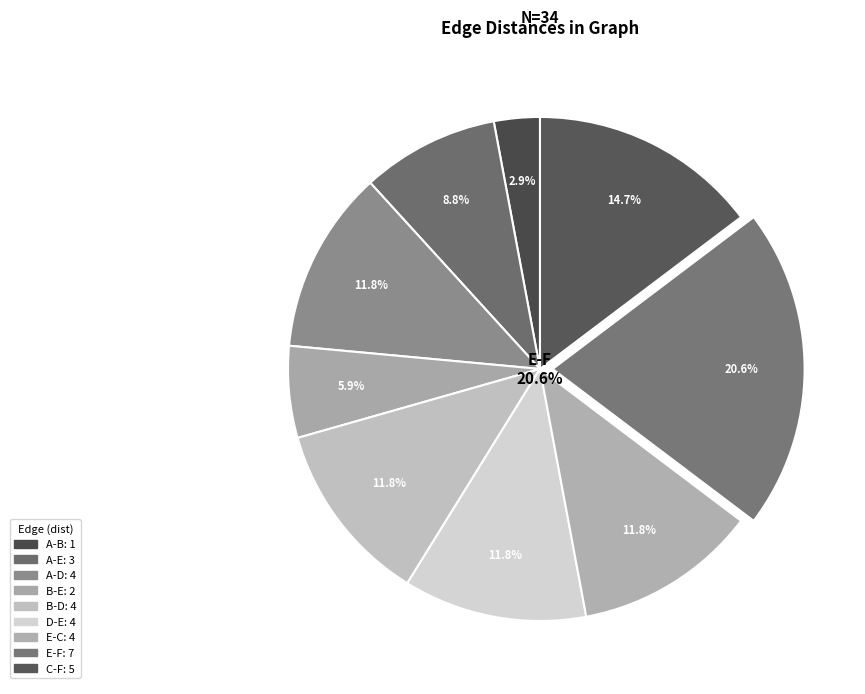

Which slice is the smallest?

A-B